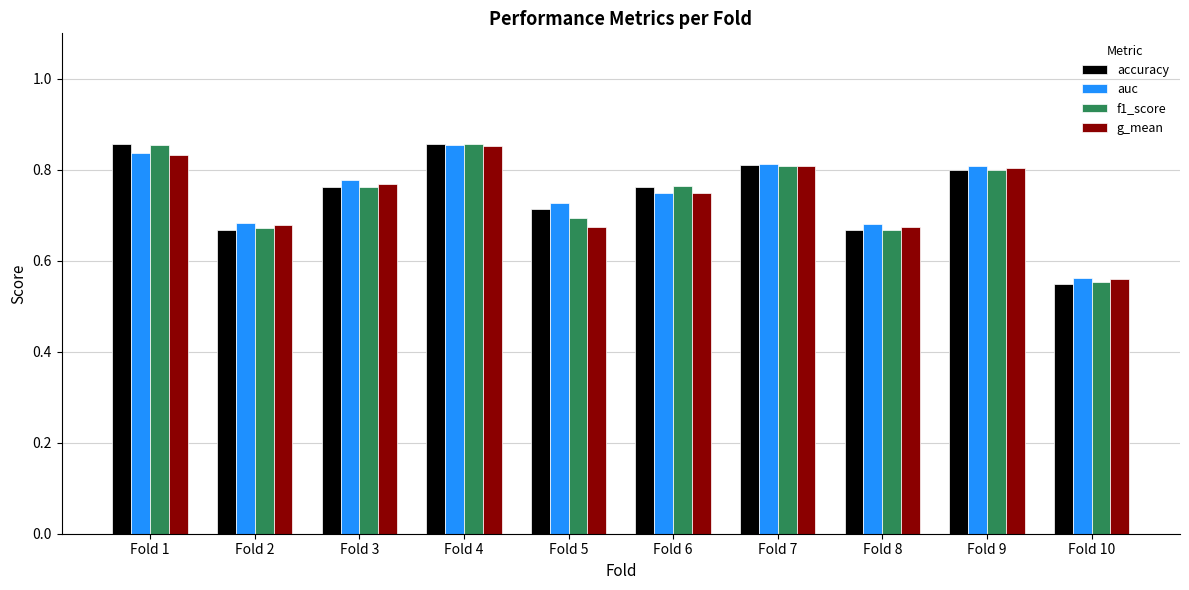

True or false: auc has a value of 0.2 at Fold 3.

False